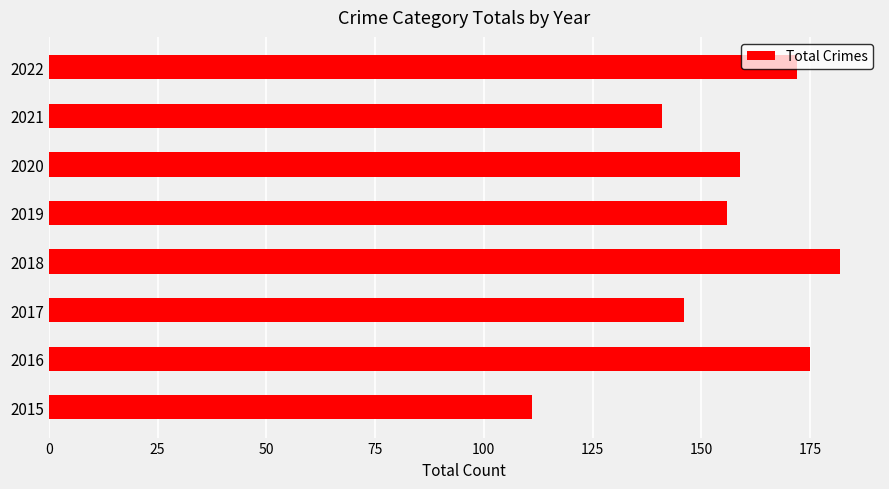

The chart shows a value of 46 at 2017. True or false?

False